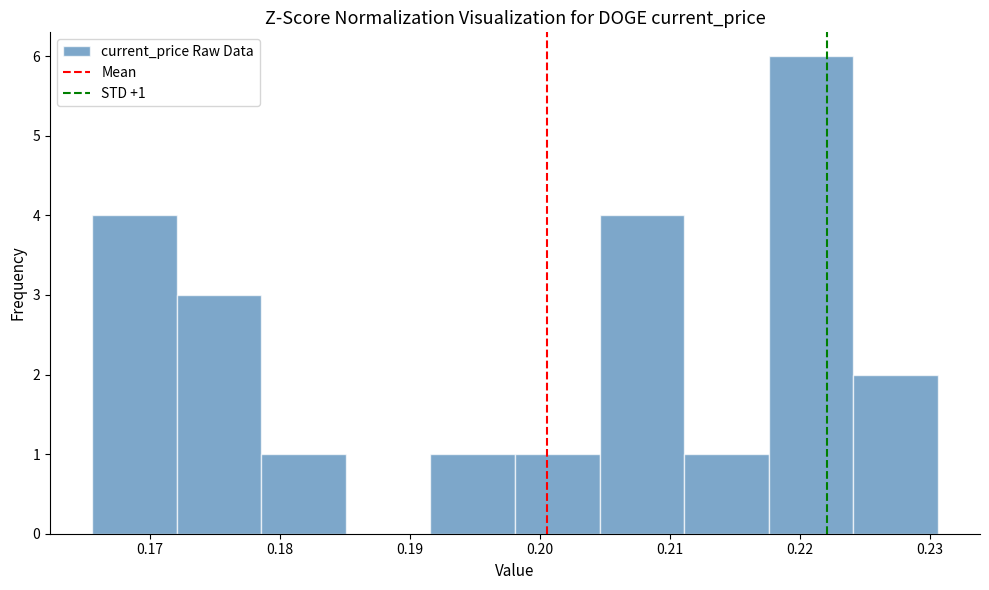

Which range on the x-axis has the tallest bar?

0.218 to 0.224